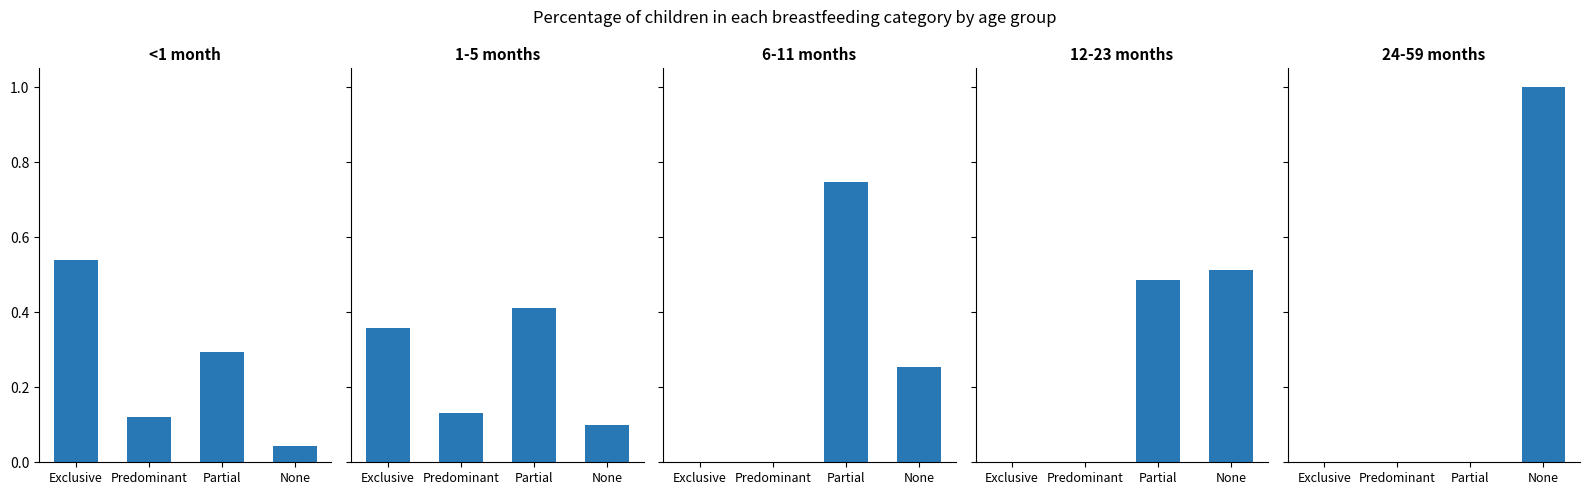

What is the total value across all series at Partial?

1.9